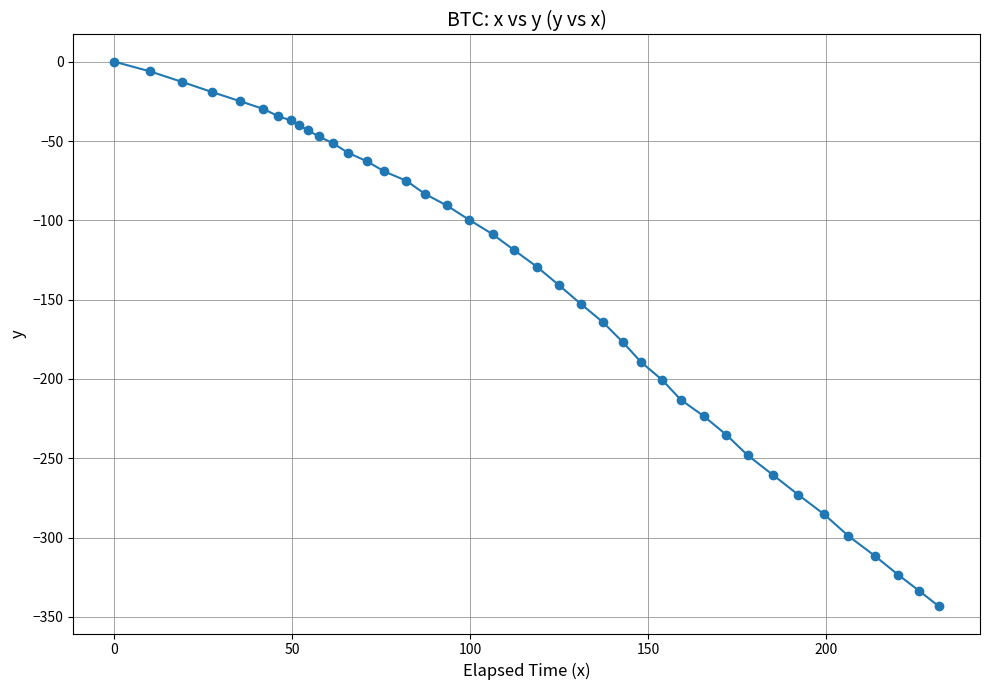

What is the difference between the maximum and minimum values?

343.3